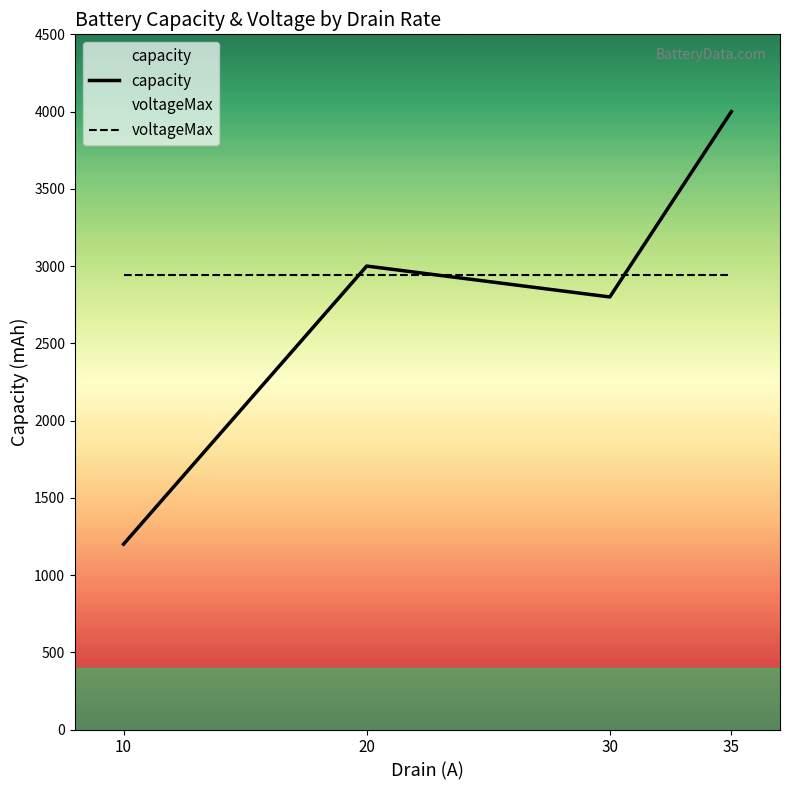

True or false: voltageMax and capacity intersect in this chart.

True